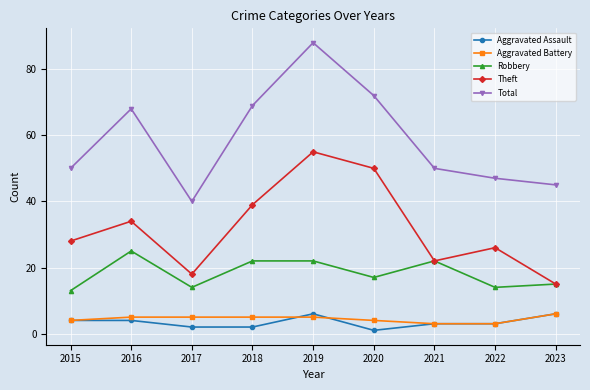

True or false: Theft and Aggravated Assault cross at least once.

False